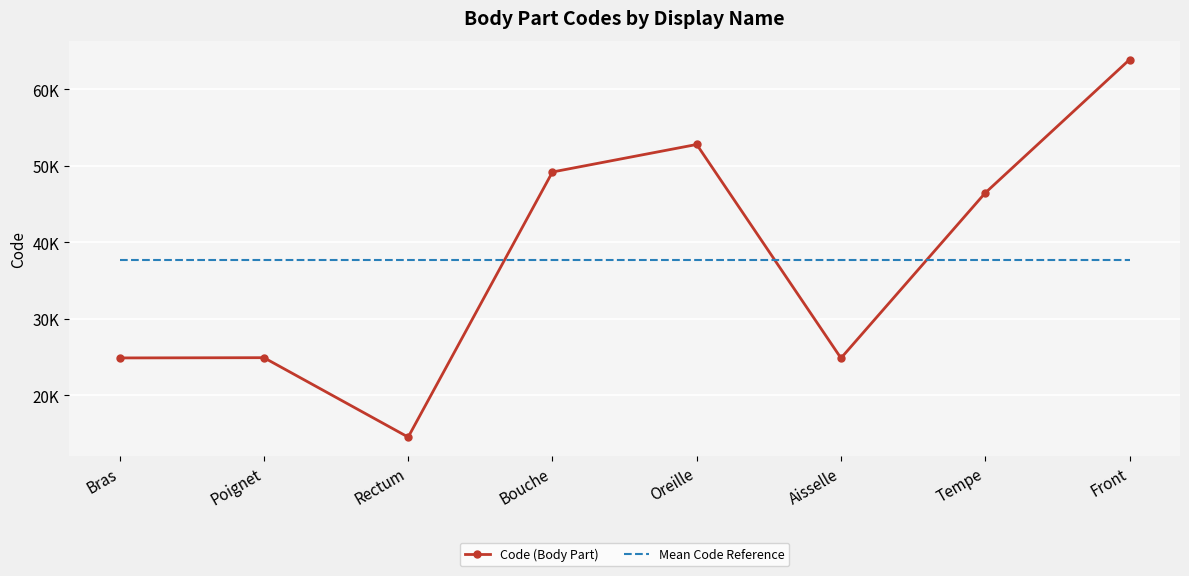

What are all the series names shown in the legend?

Code (Body Part), Mean Code Reference